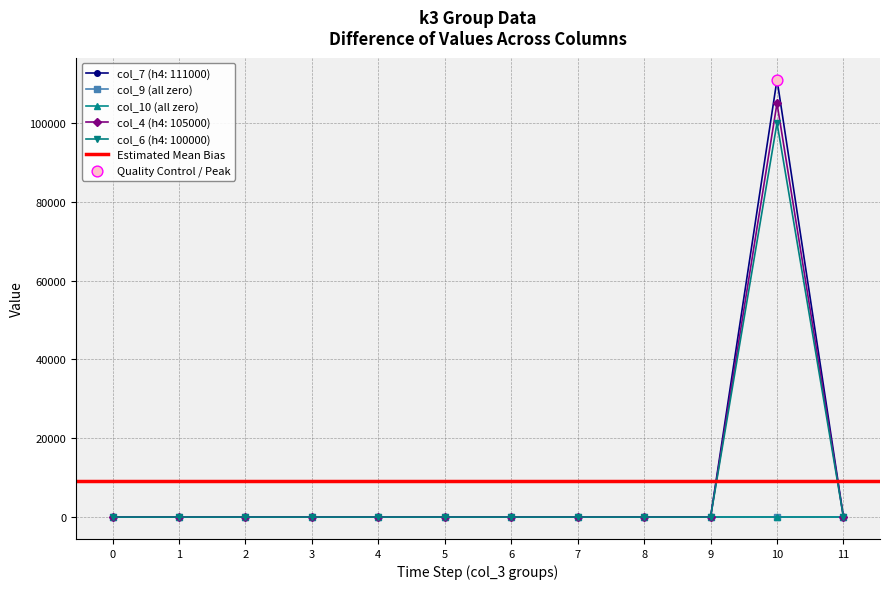

Is the value of col_6 at h4 greater than the value of col_7 at h4?

No